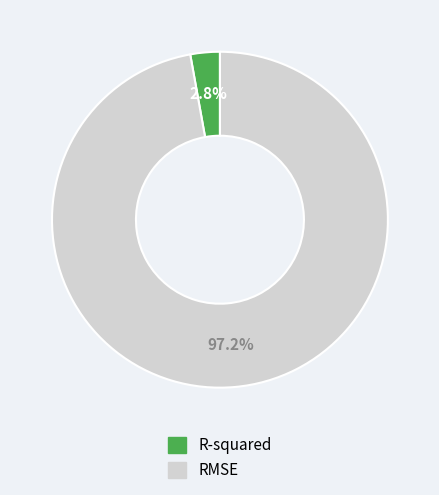

Is there a majority slice in this chart?

Yes